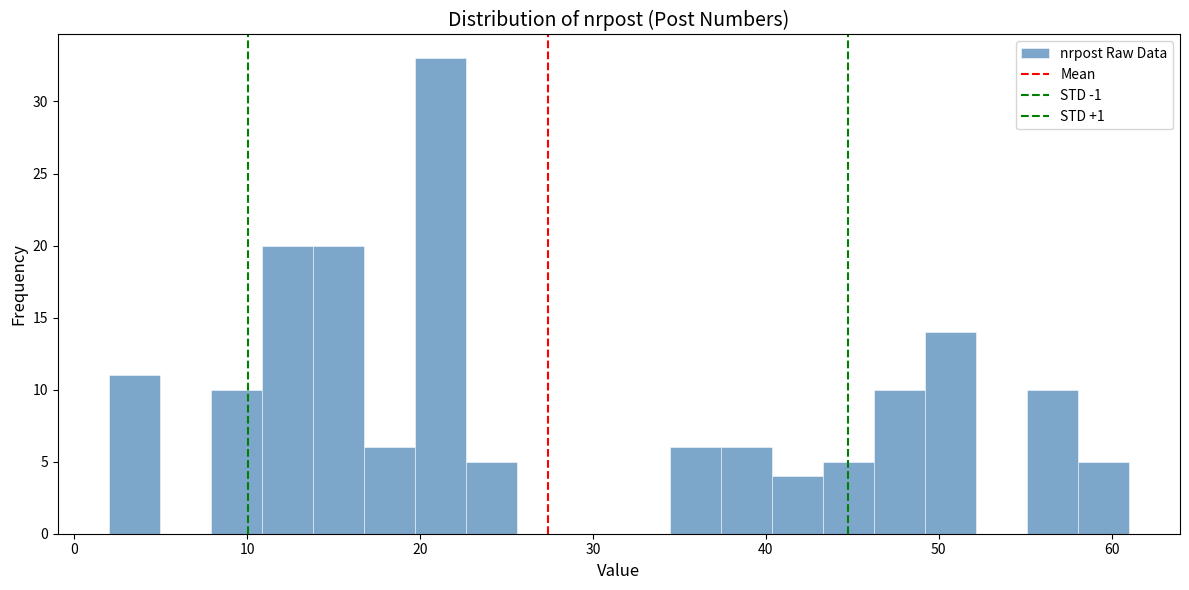

Read against the x-axis, roughly where is the centre of the tallest bar?

21